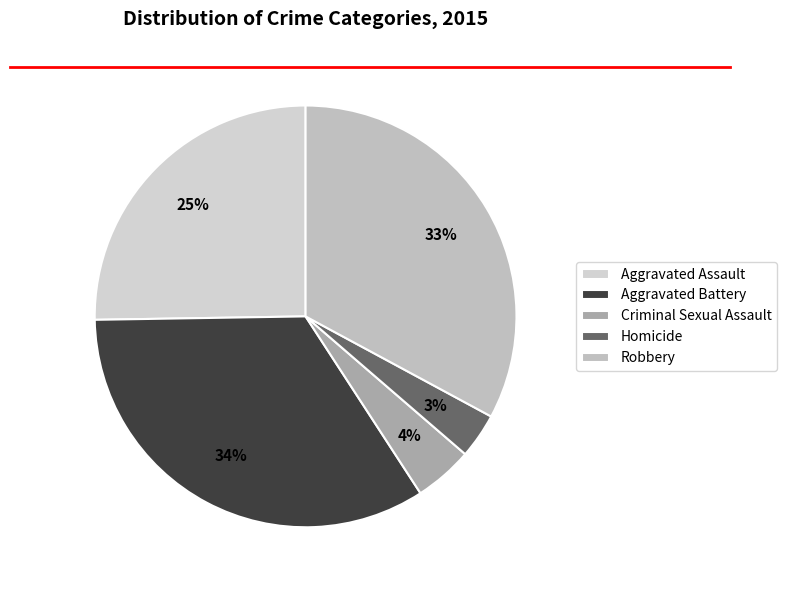

What percentage is the Aggravated Battery slice, to the nearest percent?

34%